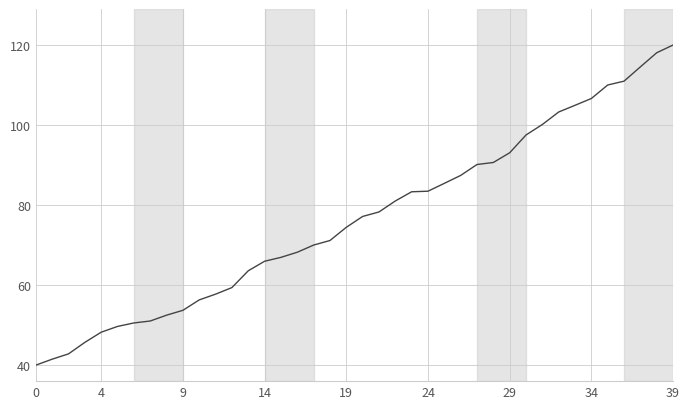

What is the minimum value shown in the chart?

40.0